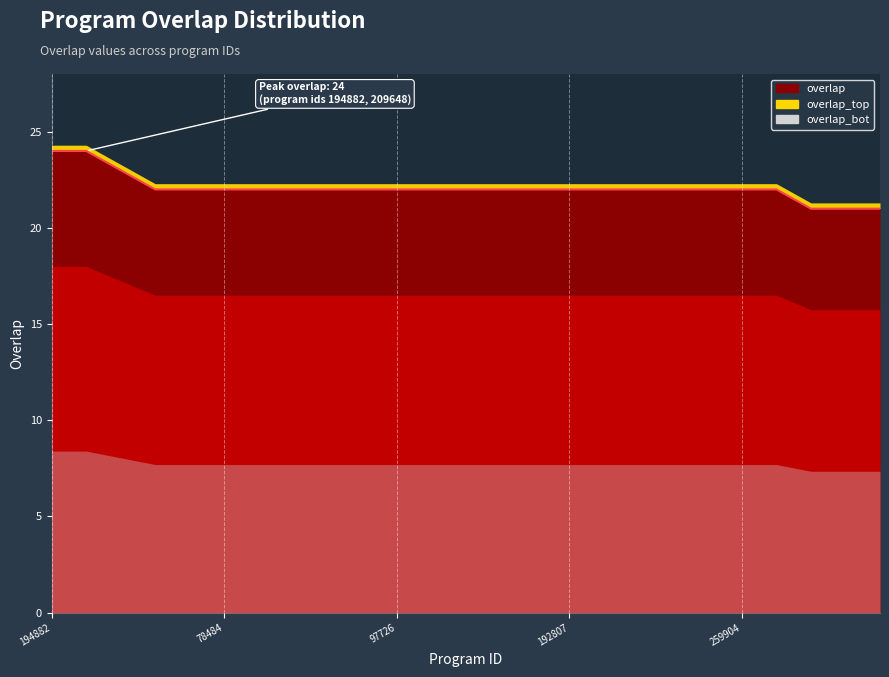

Approximately how many times larger is the value at 258916 compared to 84232?

1.0